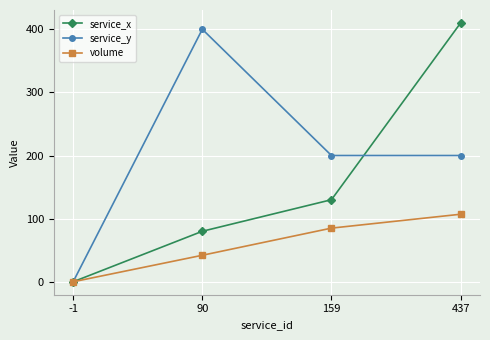

Does the chart have visible grid lines?

Yes